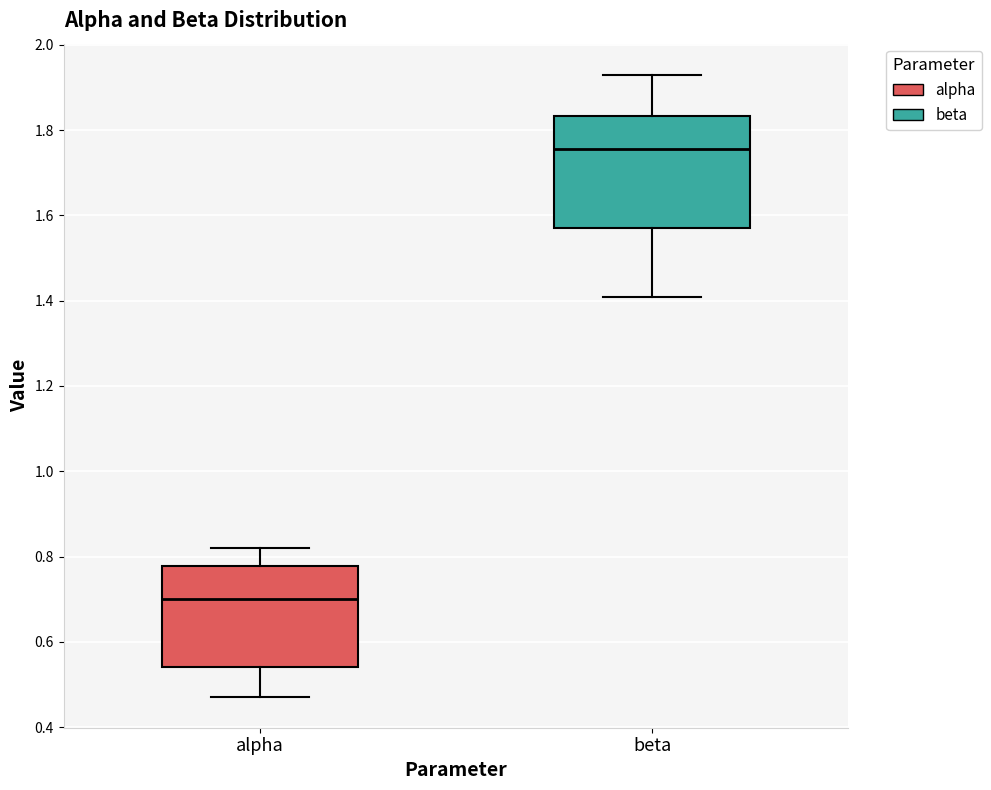

Comparing the boxes themselves (not the whiskers), which one is the tallest?

beta